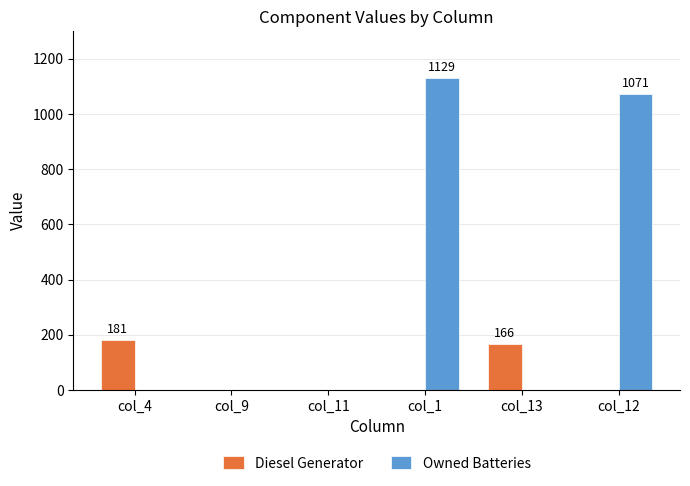

The Owned Batteries series shows 339 at col_9. True or false?

False